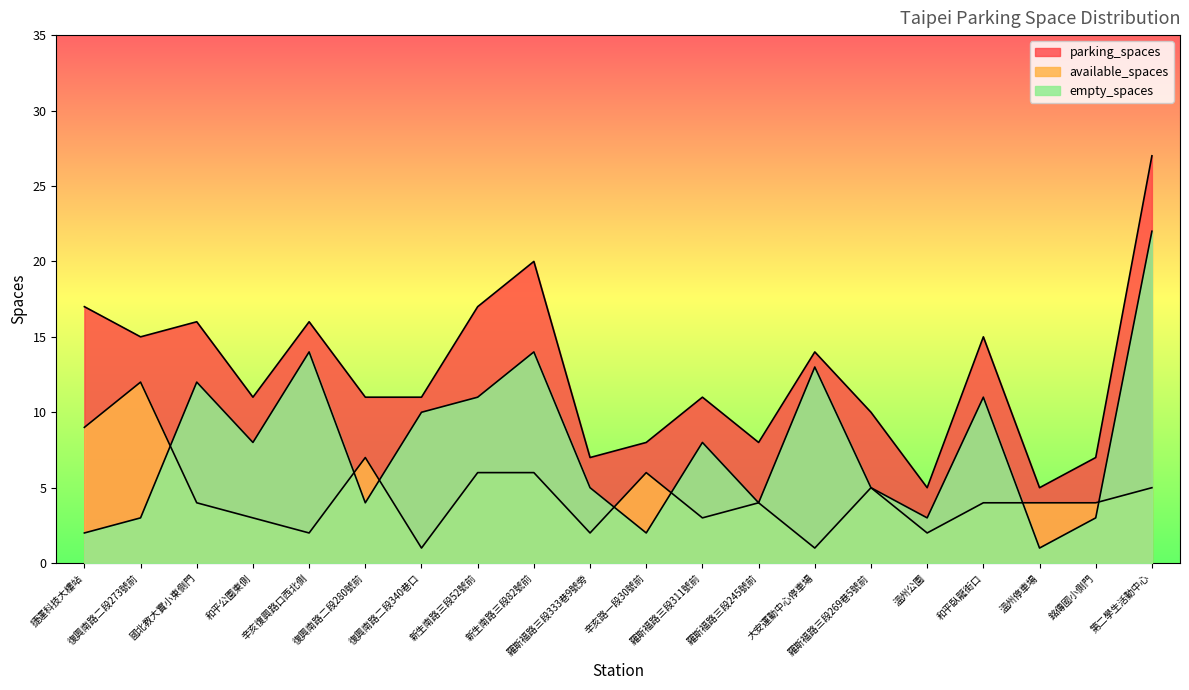

The empty_spaces series shows 2 at 復興南路二段280號前. True or false?

False